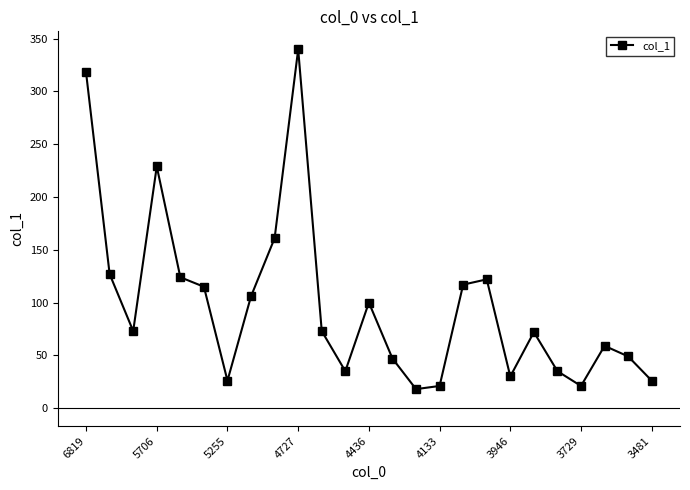

What is the value of the 12th point from the left?

35